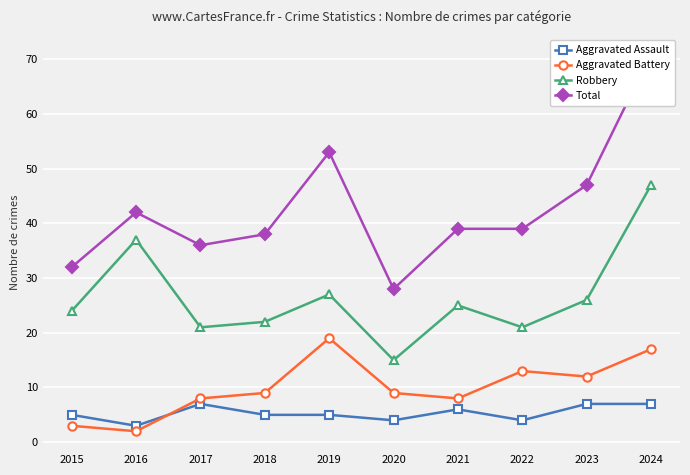

True or false: Total and Aggravated Assault cross at least once.

False